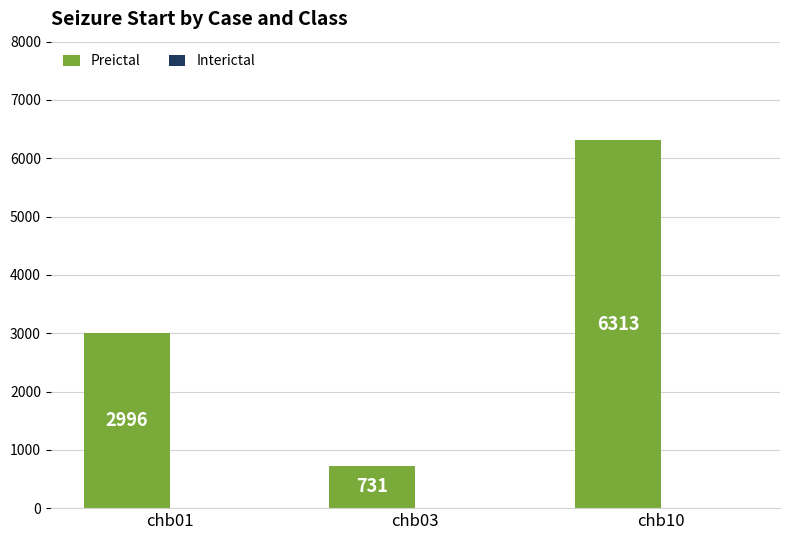

What is the change in value from chb03 to chb10?

+5582